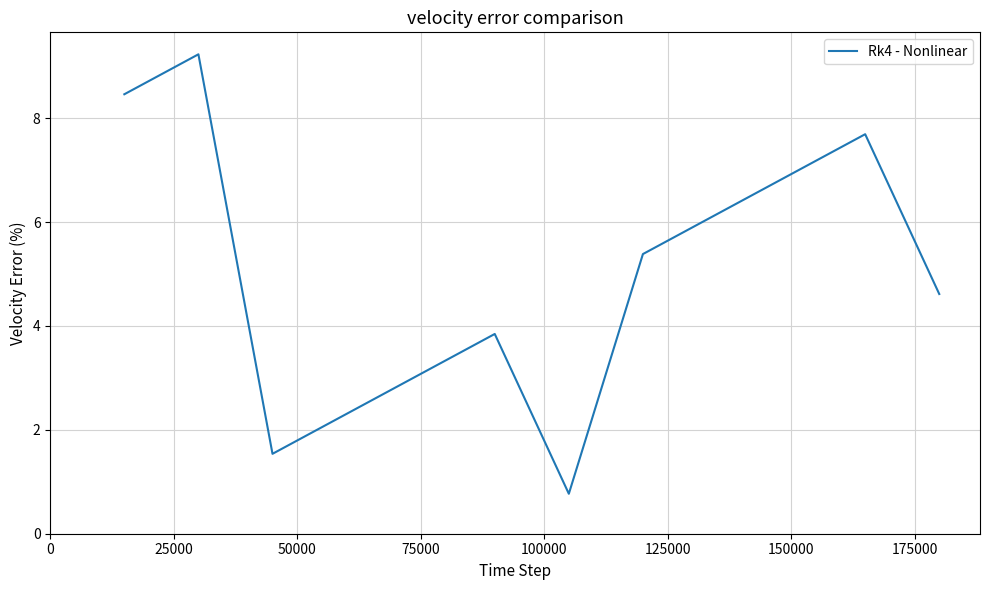

Reading left to right, what are all the values shown in this chart?

8.5	9.2	1.5	2.3	3.1	3.8	0.8	5.4	6.2	6.9	7.7	4.6